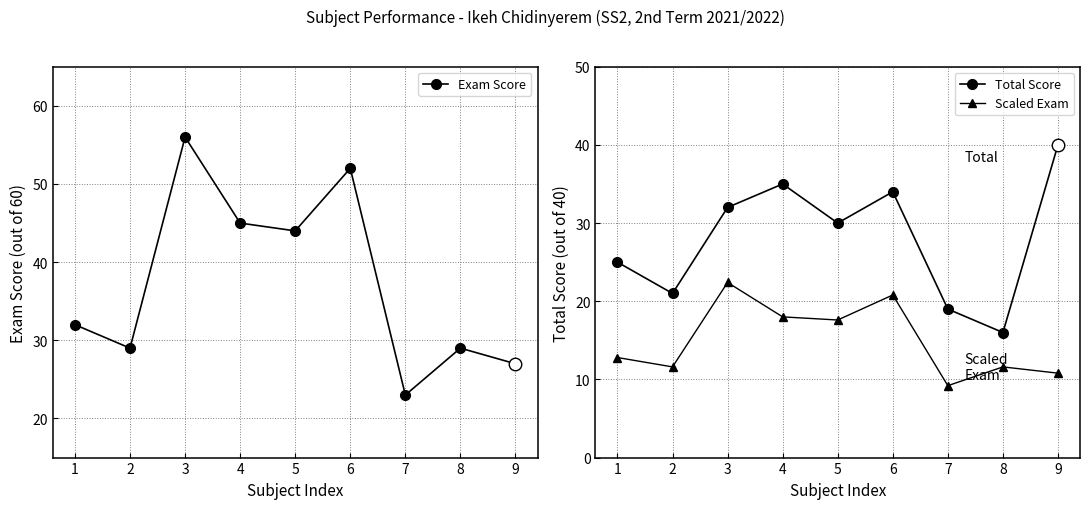

What is the sum of all Total Score values?

252.0